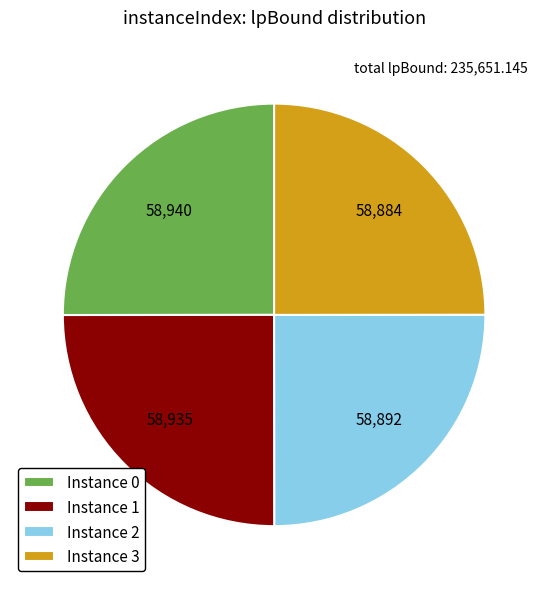

What is the ratio of the value at Instance 2 to the value at Instance 3?

1.0